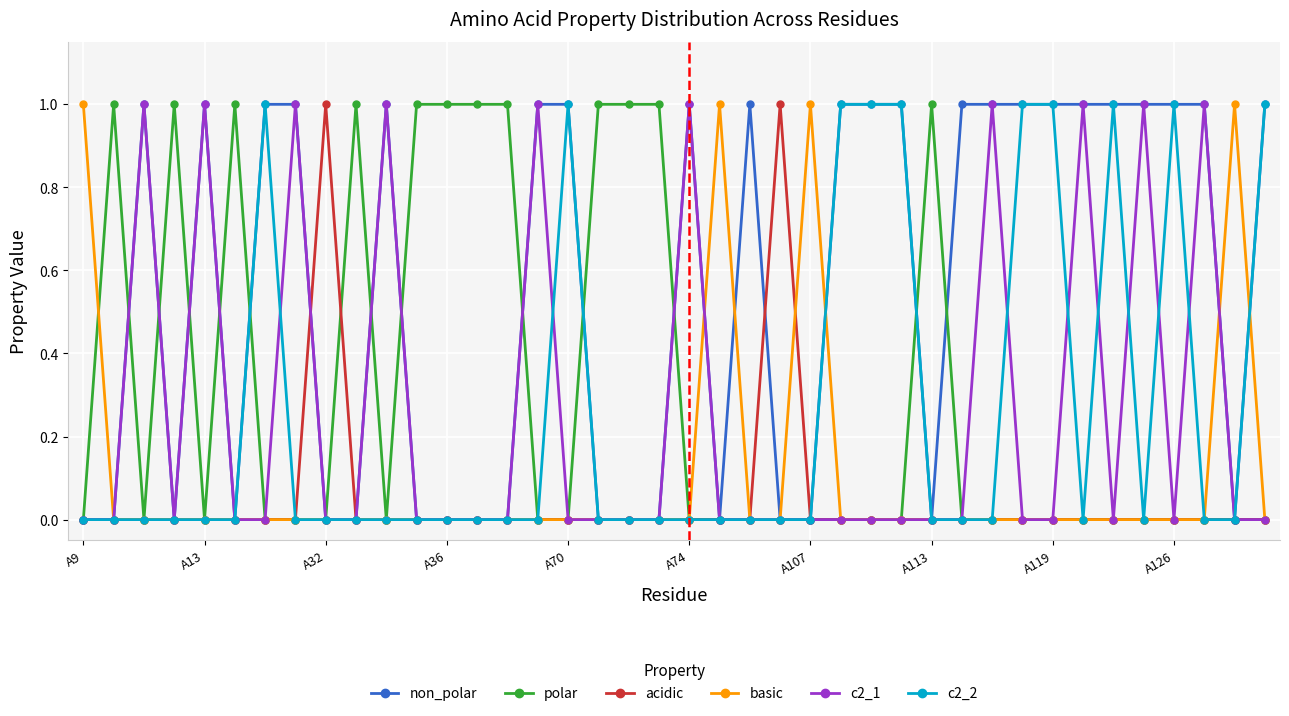

True or false: acidic has more than 0 points higher than both neighbors.

True